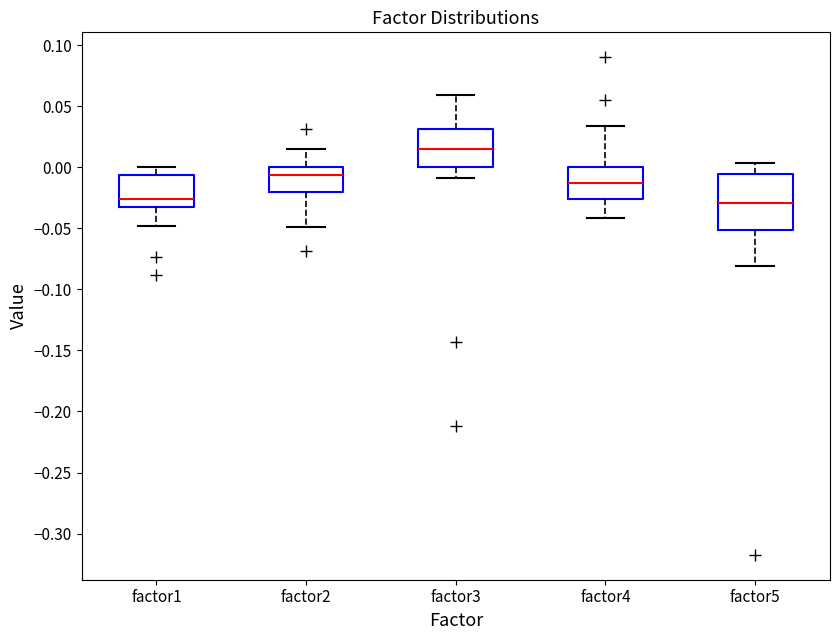

Which box is the tallest, from its lower edge to its upper edge?

factor5